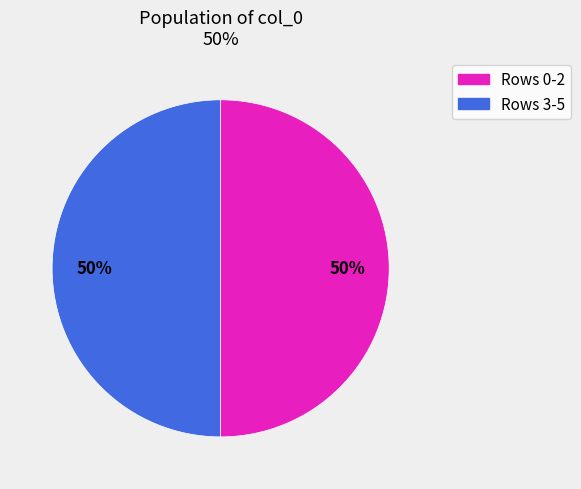

How many segments does this pie chart have?

2